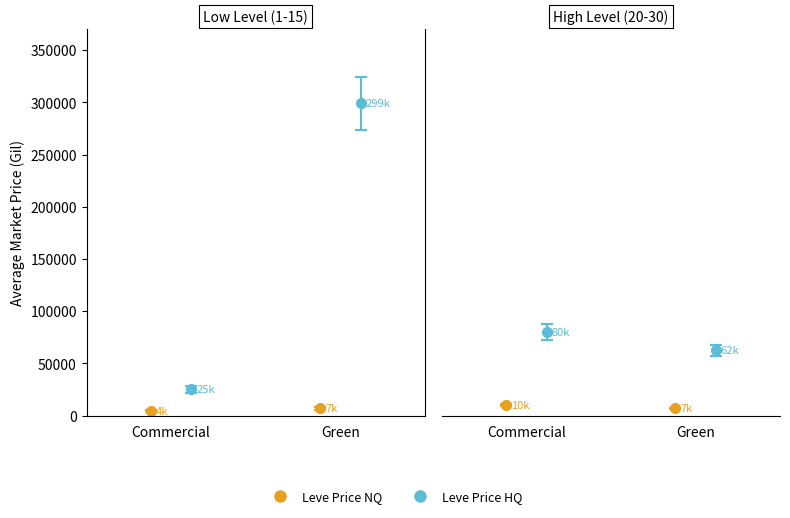

The Leve EXP (NQ Price) series shows 9894.7 at 3. True or false?

False